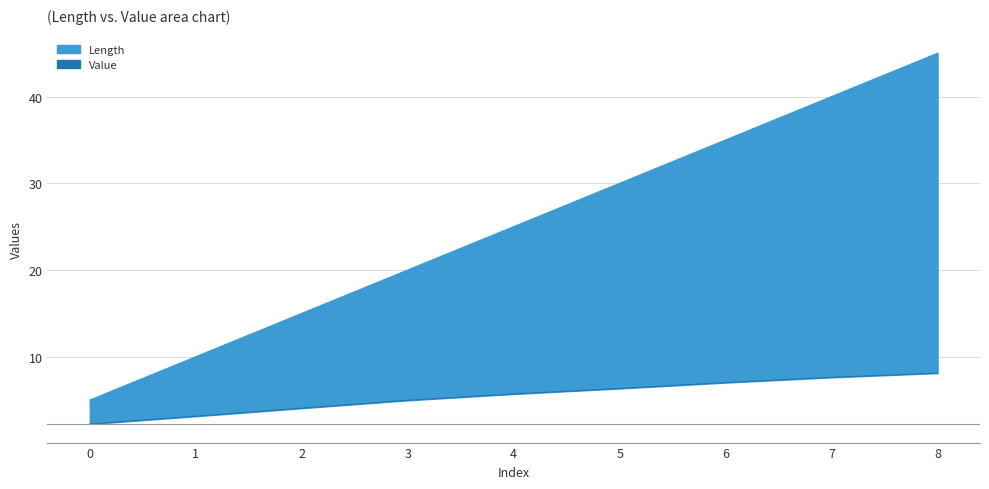

True or false: Value has more than 0 interior local peaks.

False